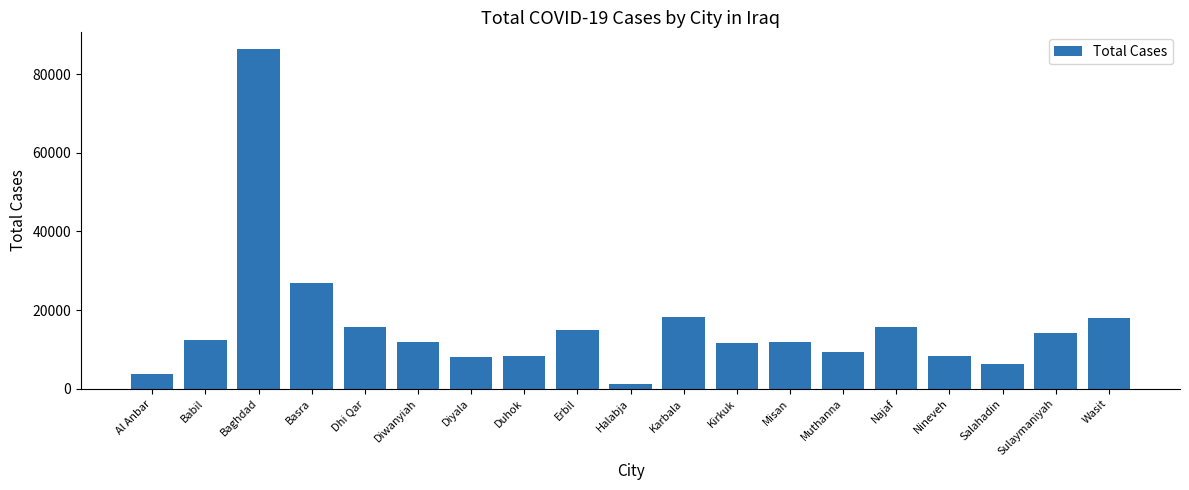

What is the ratio of the value at Duhok to the value at Babil?

0.7